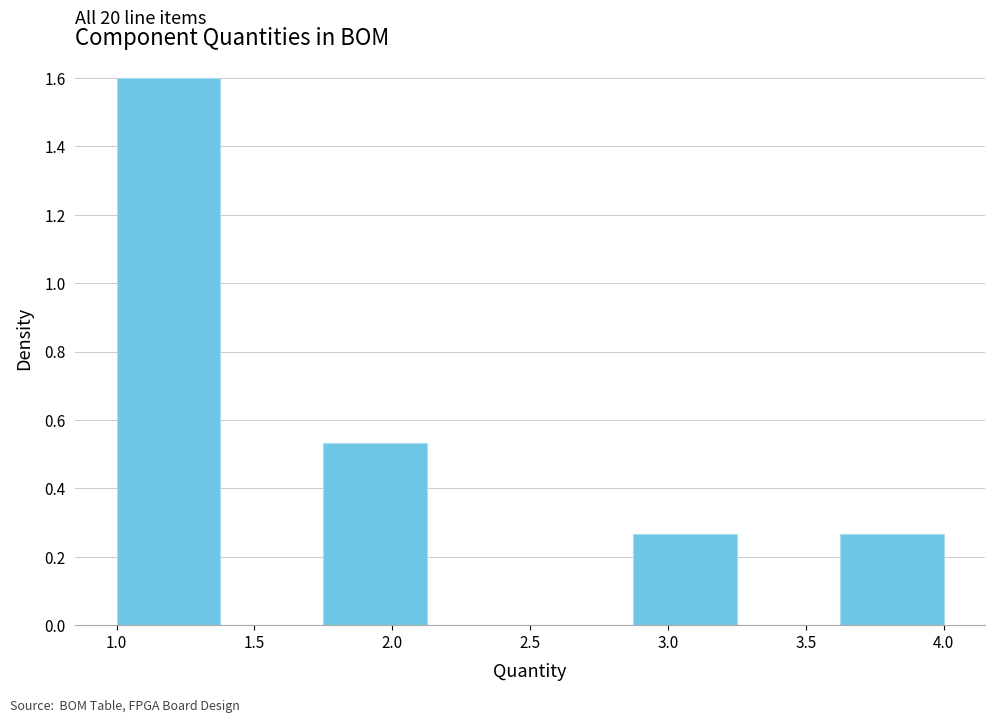

Over which range of the x-axis is the bar tallest?

1.000 to 1.375